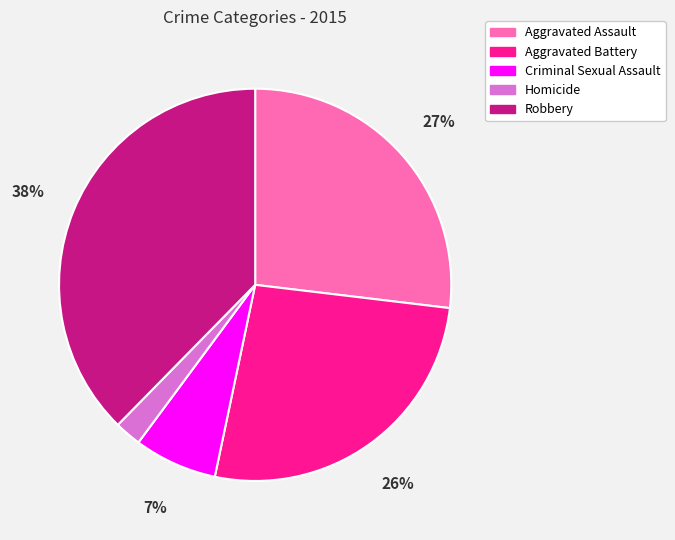

Which has a higher value, Aggravated Assault or Robbery?

Robbery